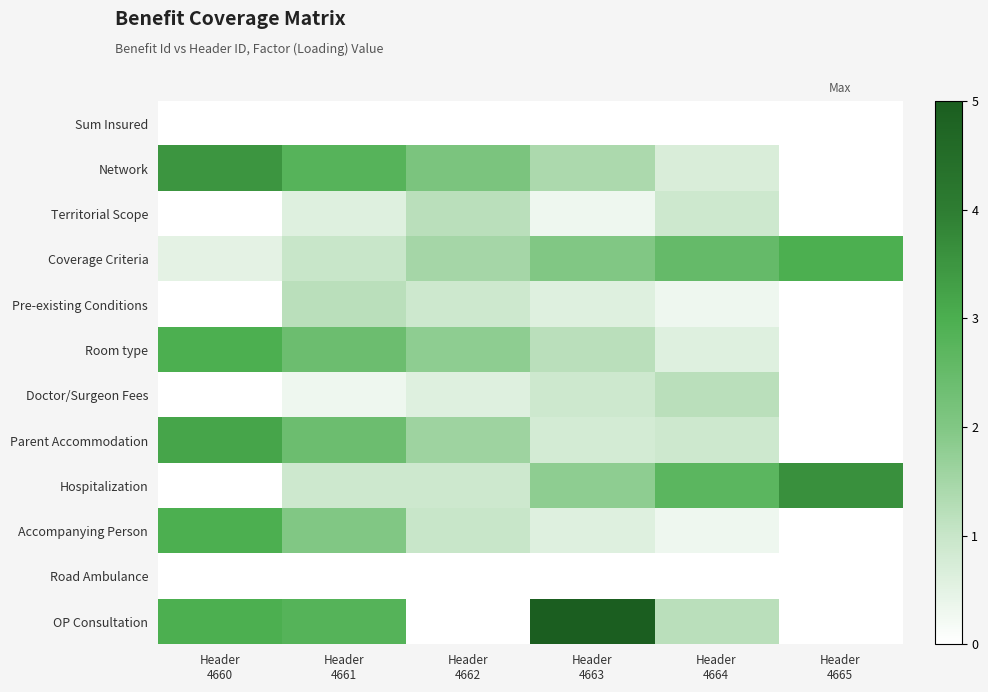

Reading left to right, transcribe all the data shown in this chart.

Sum Insured: Header
4660=0.0	Header
4661=0.0	Header
4662=0.0	Header
4663=0.0	Header
4664=0.0	Header
4665=0.0
Network: Header
4660=3.5	Header
4661=2.8	Header
4662=2.1	Header
4663=1.4	Header
4664=0.7	Header
4665=0.0
Territorial Scope: Header
4660=0.0	Header
4661=0.6	Header
4662=1.2	Header
4663=0.3	Header
4664=0.9	Header
4665=0.0
Coverage Criteria: Header
4660=0.5	Header
4661=1.0	Header
4662=1.5	Header
4663=2.0	Header
4664=2.5	Header
4665=3.0
Pre-existing Conditions: Header
4660=0.0	Header
4661=1.2	Header
4662=0.9	Header
4663=0.6	Header
4664=0.3	Header
4665=0.0
Room type: Header
4660=3.0	Header
4661=2.4	Header
4662=1.8	Header
4663=1.2	Header
4664=0.6	Header
4665=0.0
Doctor/Surgeon Fees: Header
4660=0.0	Header
4661=0.3	Header
4662=0.6	Header
4663=0.9	Header
4664=1.2	Header
4665=0.0
Parent Accommodation: Header
4660=3.2	Header
4661=2.4	Header
4662=1.6	Header
4663=0.8	Header
4664=0.9	Header
4665=0.0
Hospitalization: Header
4660=0.0	Header
4661=0.9	Header
4662=0.9	Header
4663=1.8	Header
4664=2.7	Header
4665=3.6
Accompanying Person: Header
4660=3.0	Header
4661=2.0	Header
4662=1.0	Header
4663=0.6	Header
4664=0.3	Header
4665=0.0
Road Ambulance: Header
4660=0.0	Header
4661=0.0	Header
4662=0.0	Header
4663=0.0	Header
4664=0.0	Header
4665=0.0
OP Consultation: Header
4660=3.0	Header
4661=2.8	Header
4662=0.0	Header
4663=5.0	Header
4664=1.2	Header
4665=0.0